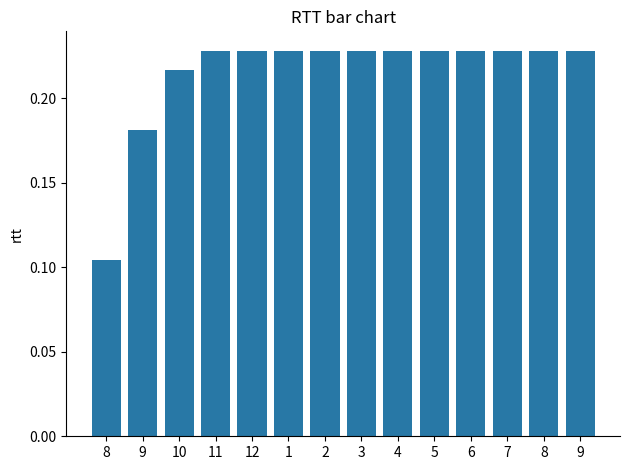

Reading right to left, list all the values displayed in this chart.

9=0.2	8=0.2	7=0.2	6=0.2	5=0.2	4=0.2	3=0.2	2=0.2	1=0.2	12=0.2	11=0.2	10=0.2	9=0.2	8=0.1